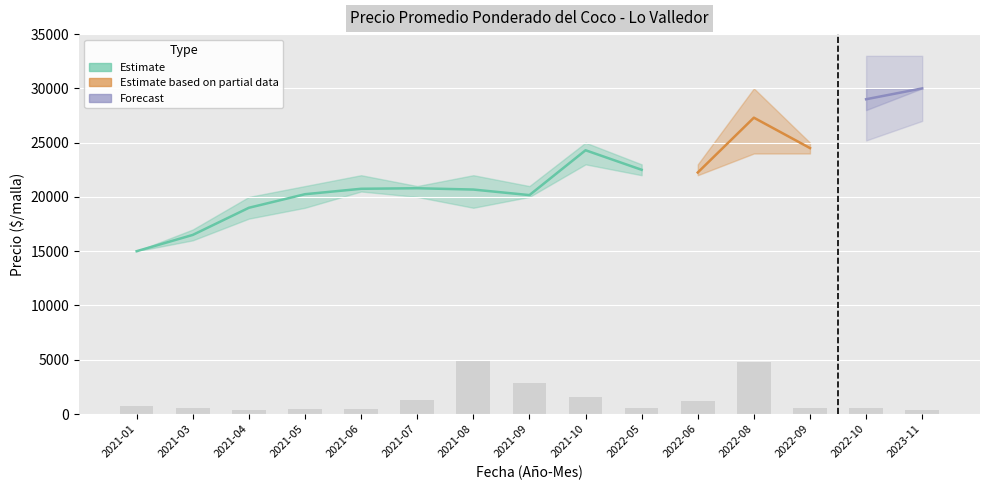

What position from the left is 2021-01?

1